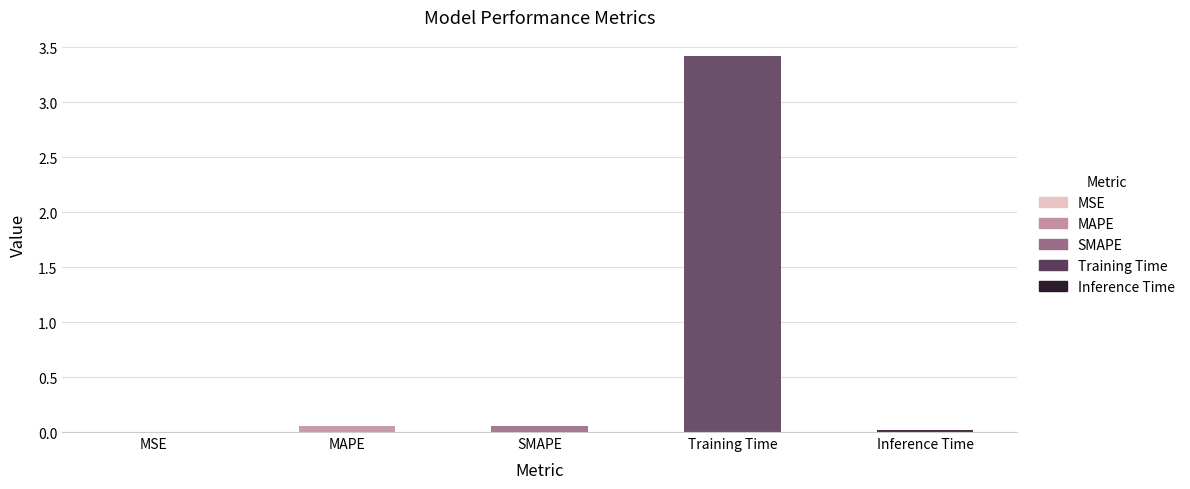

What is the average value?

0.7